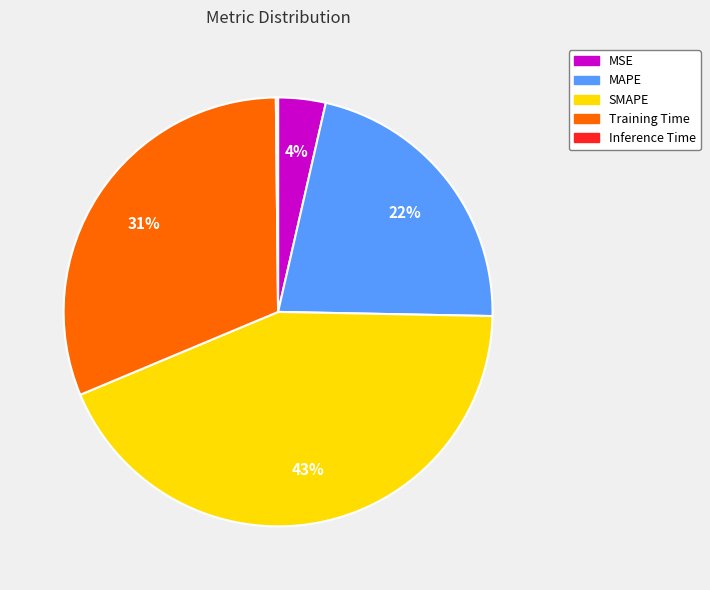

What percentage is the SMAPE slice, to the nearest percent?

43%